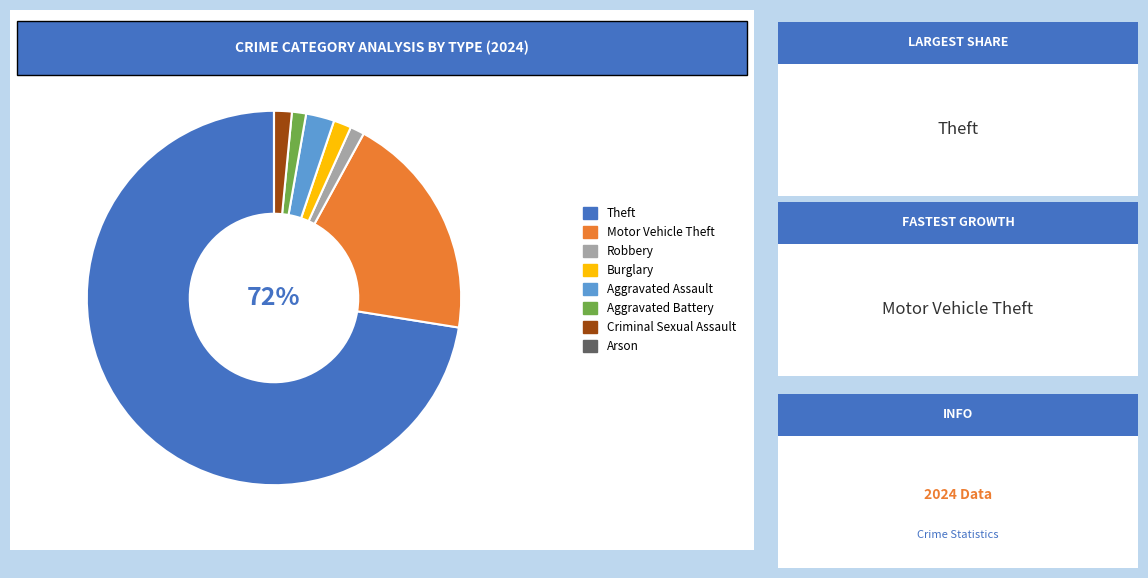

Which slice represents more than half of the pie?

Theft